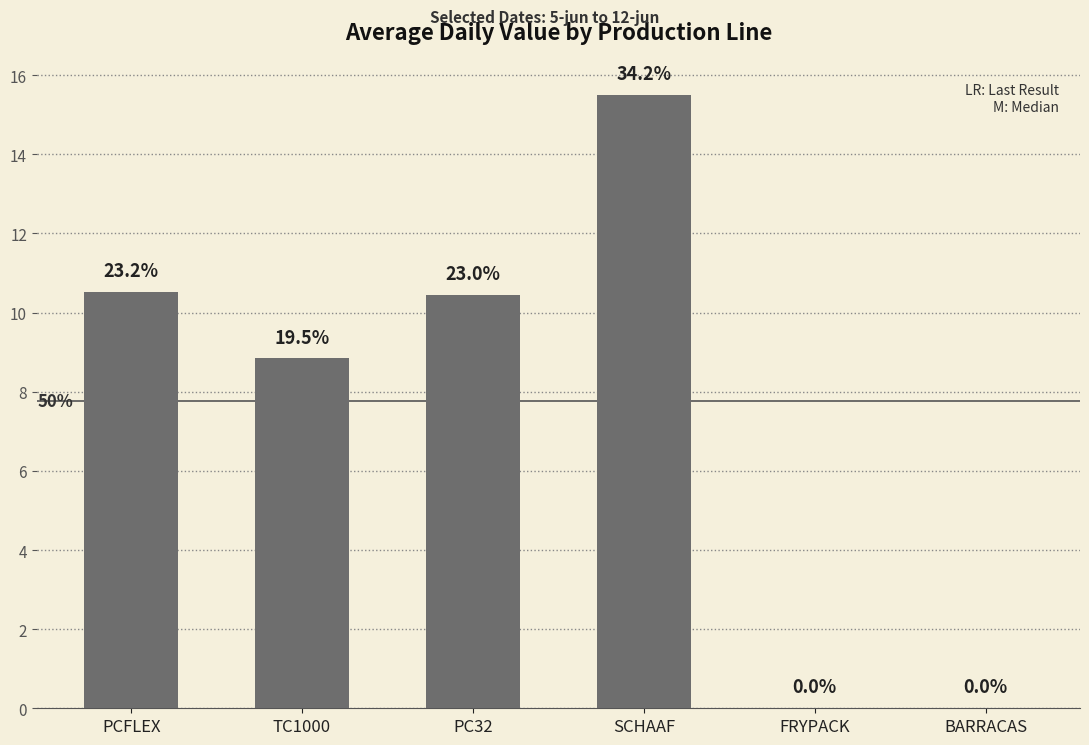

Are the bars horizontal?

No